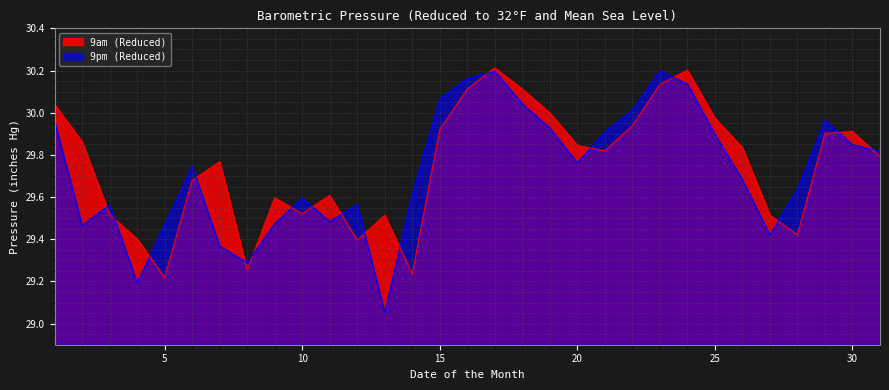

How many intersections are there between 9am (Reduced) and 9pm (Reduced)?

17